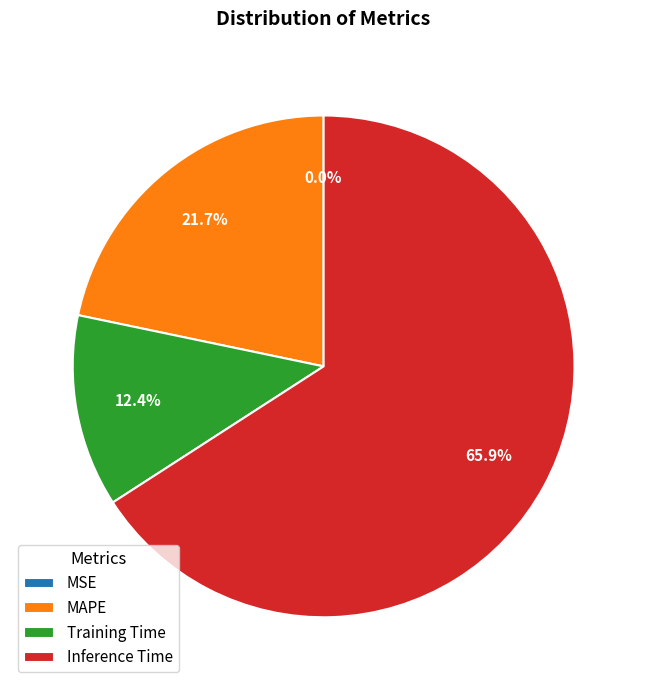

Combined, do Training Time and MAPE account for over 50%?

No